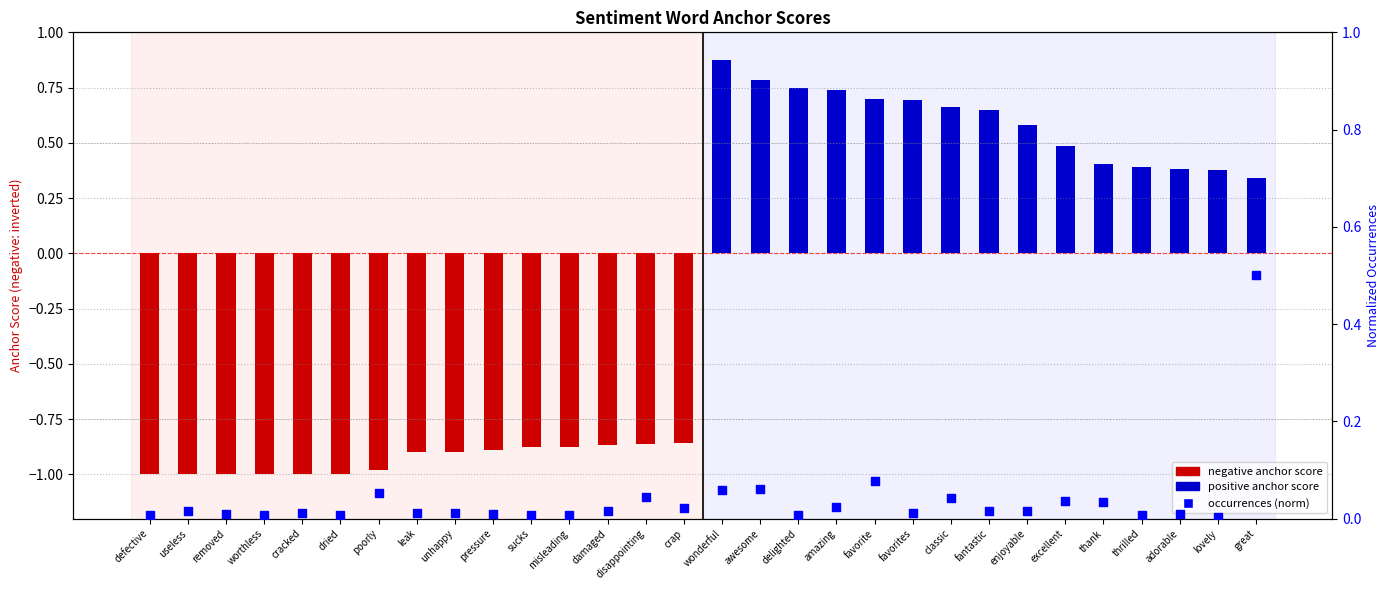

Is the value of negative anchor score at leak greater than the value of neg occurrences (norm) at worthless?

No